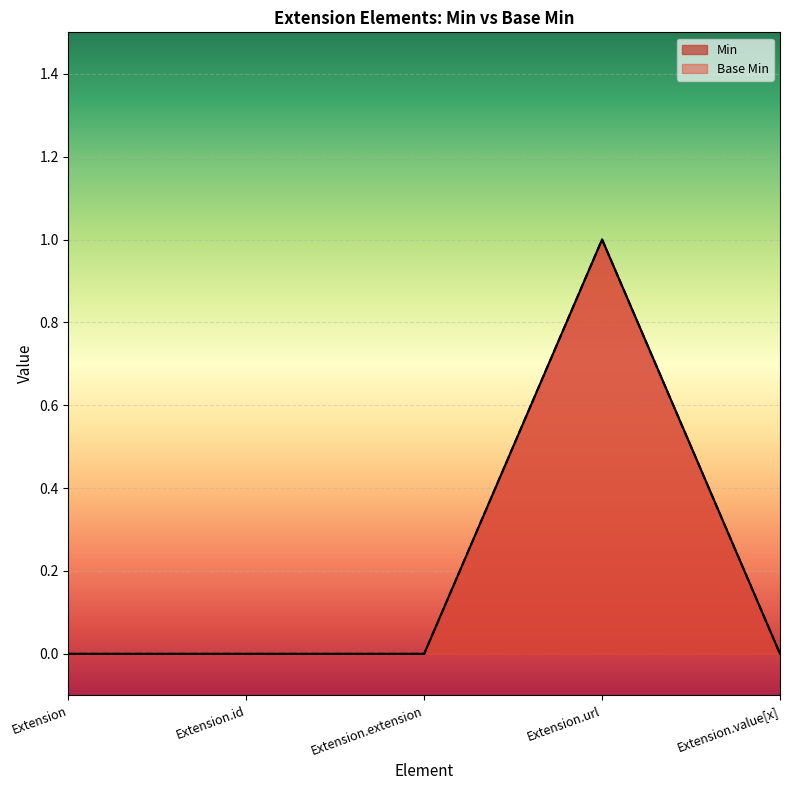

True or false: Min has more than 1 interior local peaks.

False